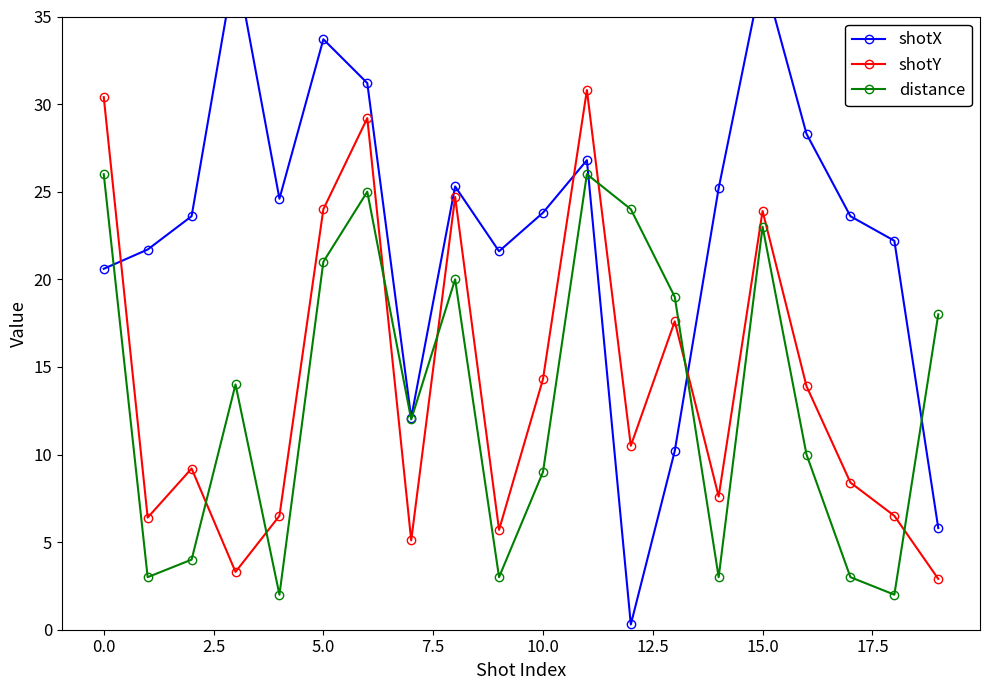

How many interior local peaks does the shotY series have?

6